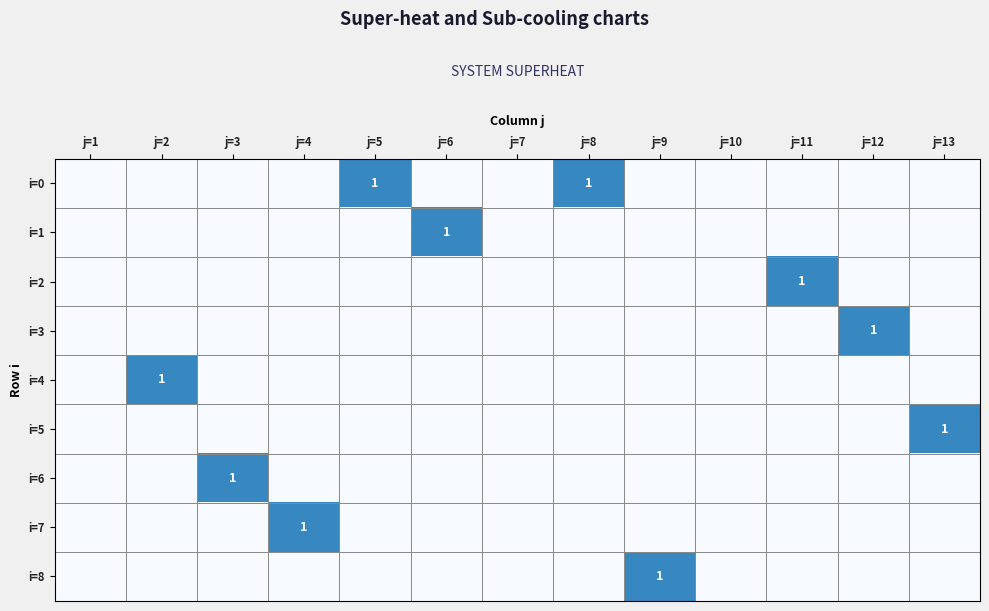

At which category does the chart reach its peak across all series?

j=5